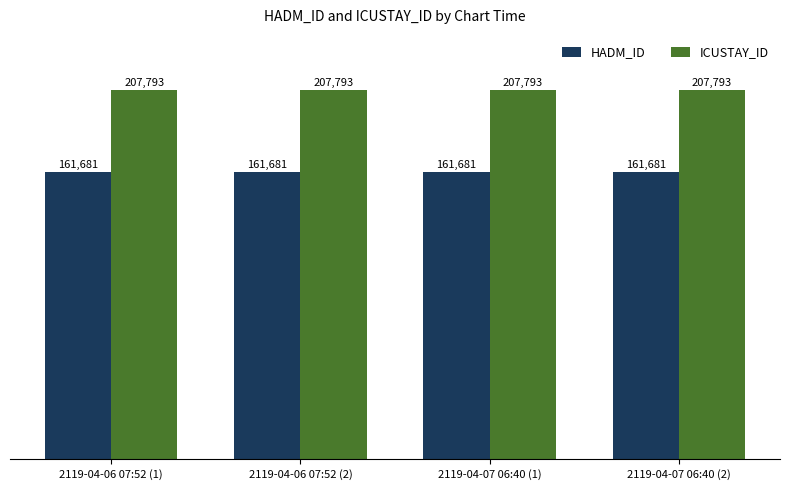

What is the label of the 3rd bar from the right?

2119-04-06 07:52 (2)